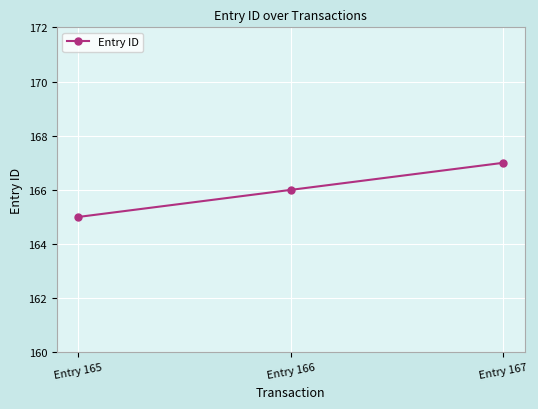

What is the smallest value displayed?

165